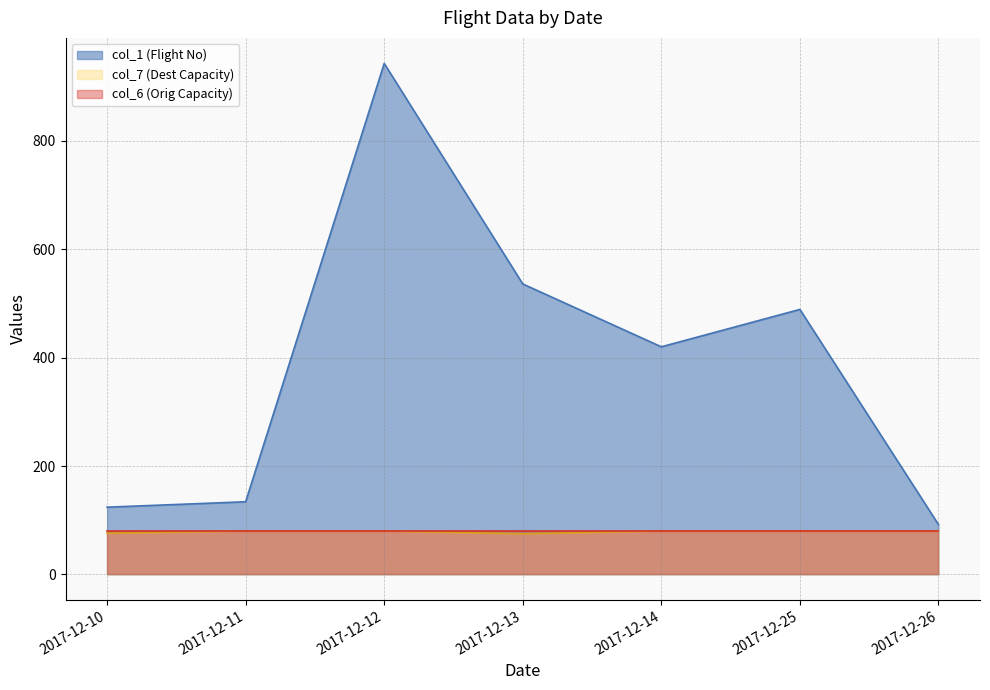

How many values in the col_7 (Dest Capacity) series are below 80?

2